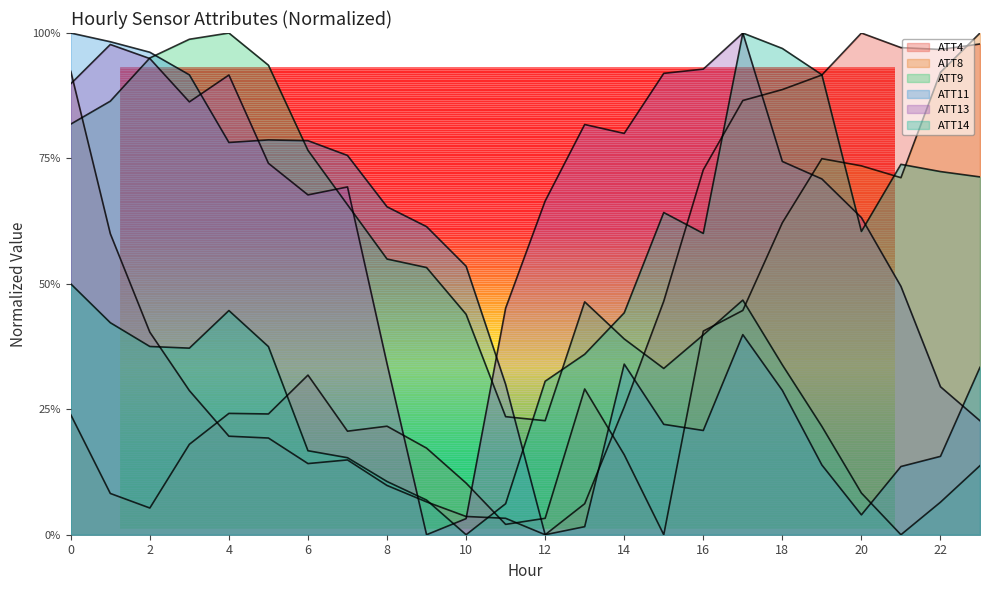

List the series in order of their peak value, highest first.

ATT4, ATT8, ATT9, ATT11, ATT13, ATT14